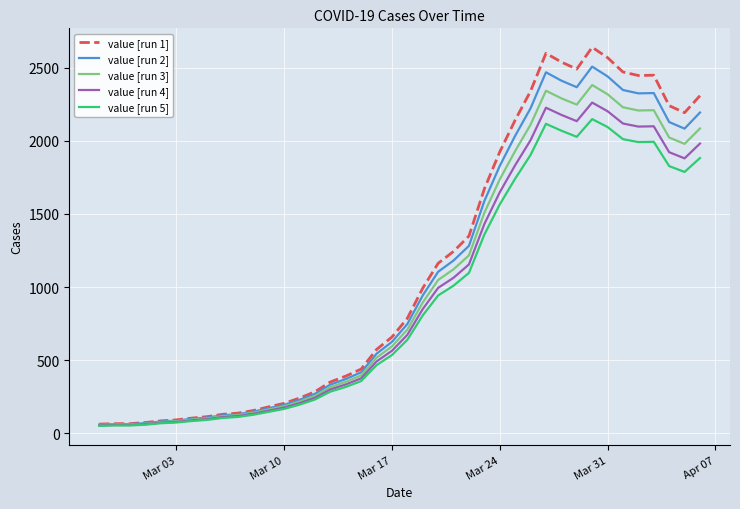

What is the lowest value of the value [run 2] series?

61